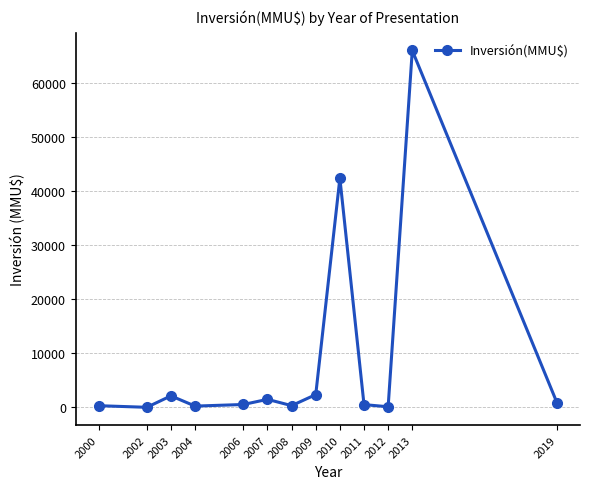

True or false: there are more than 0 points higher than both neighbors.

True